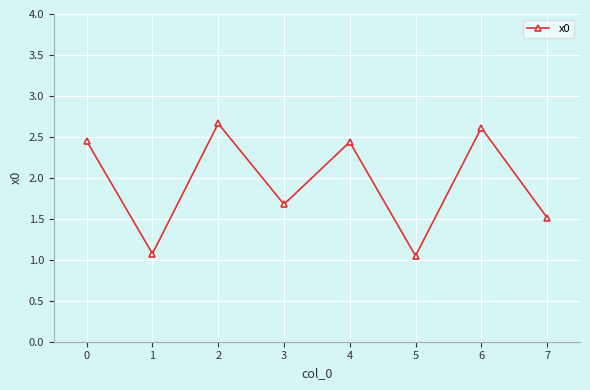

Is it true that the value at 5 is 1.7?

False